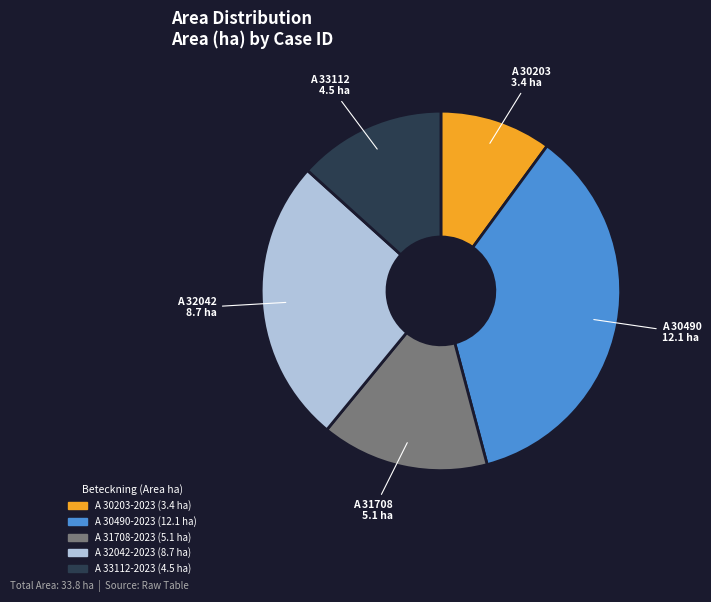

Approximately how many times larger is the value at A 33112-2023 compared to A 30203-2023?

1.3